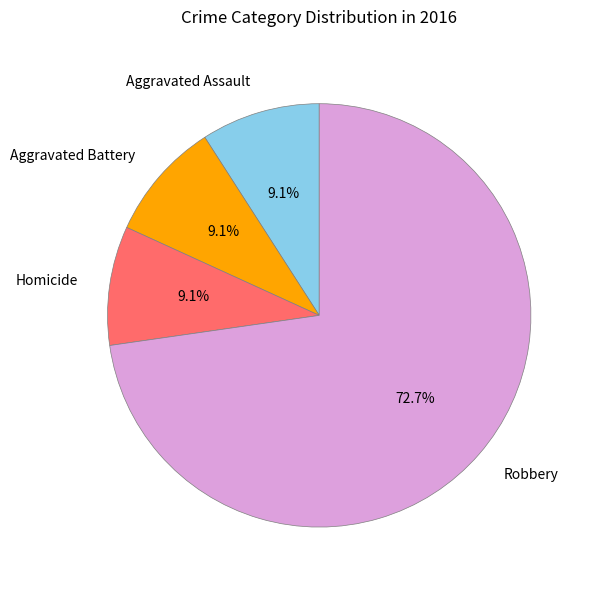

How many segments does this pie chart have?

4